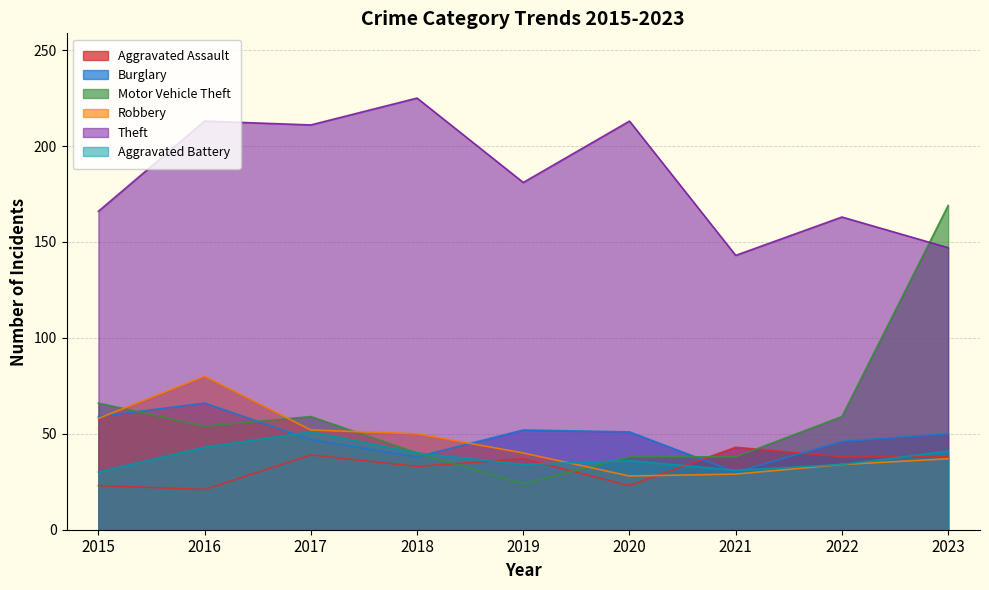

Is the value of Aggravated Battery at 2015 greater than the value of Motor Vehicle Theft at 2022?

No